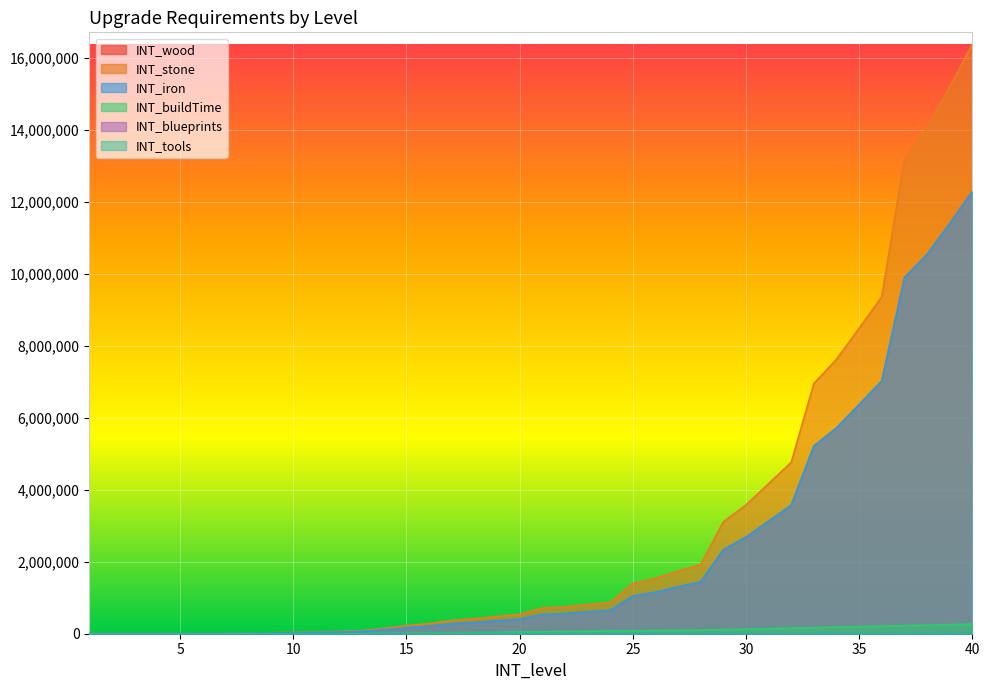

What is the average value of the INT_iron series?

2239366